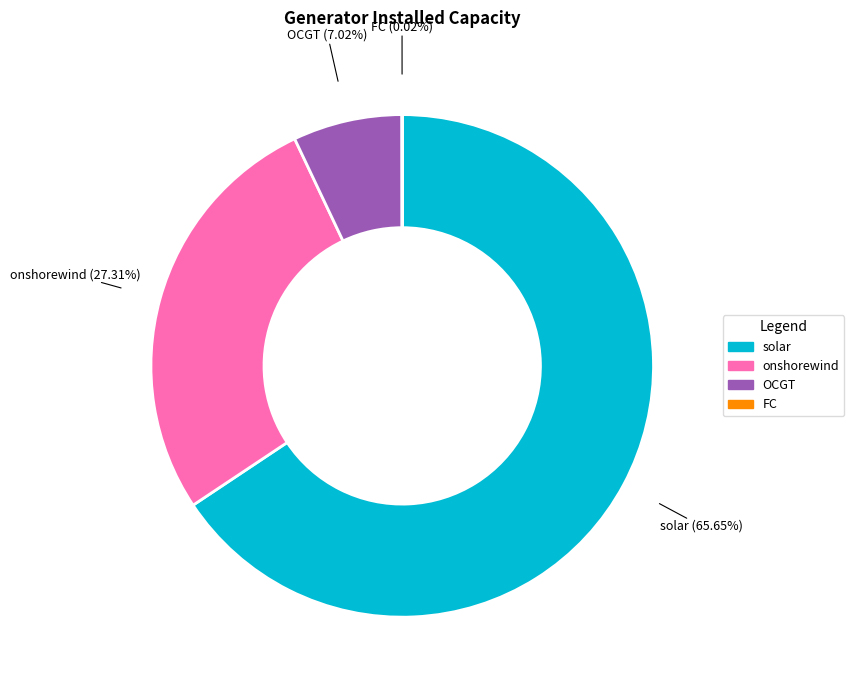

To the nearest percent, what is the difference between the largest and smallest slice percentages?

66%